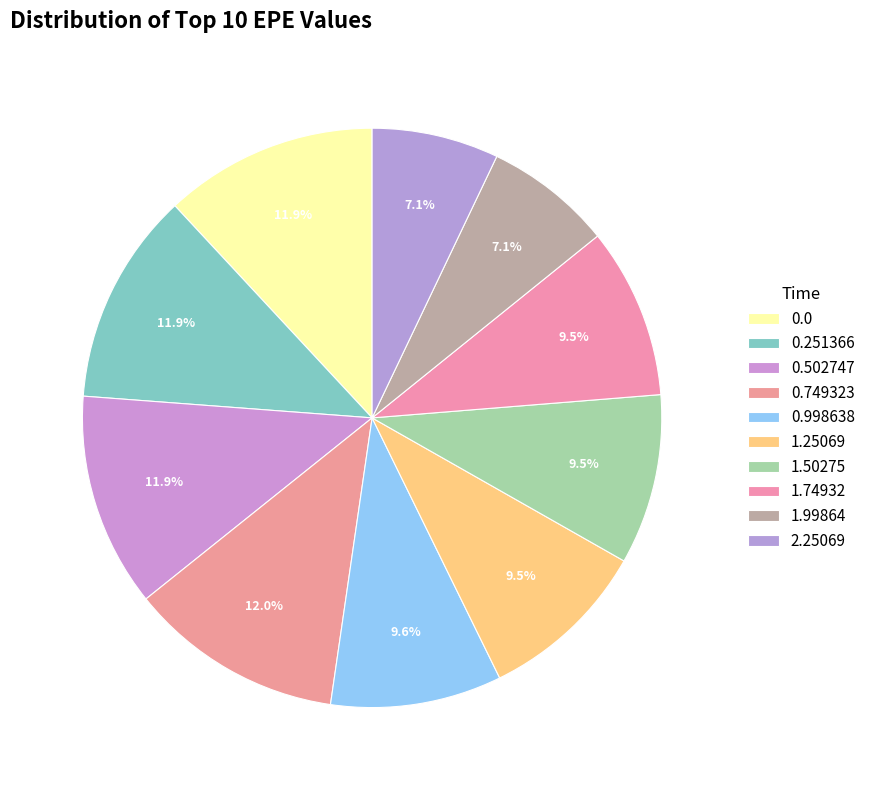

How many segments does this pie chart have?

10